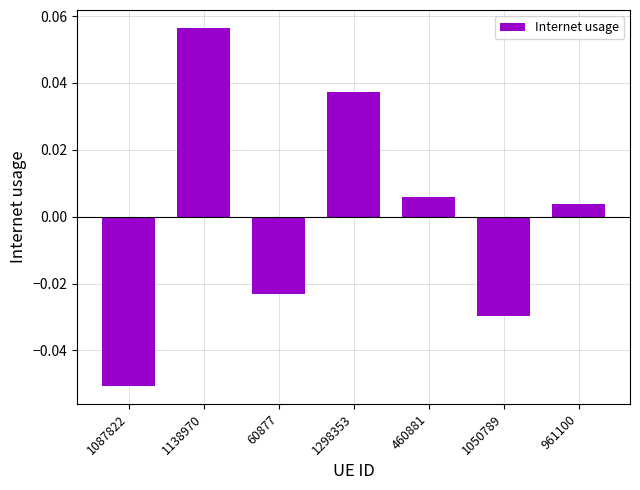

At which category does the chart reach its peak across all series?

1138970